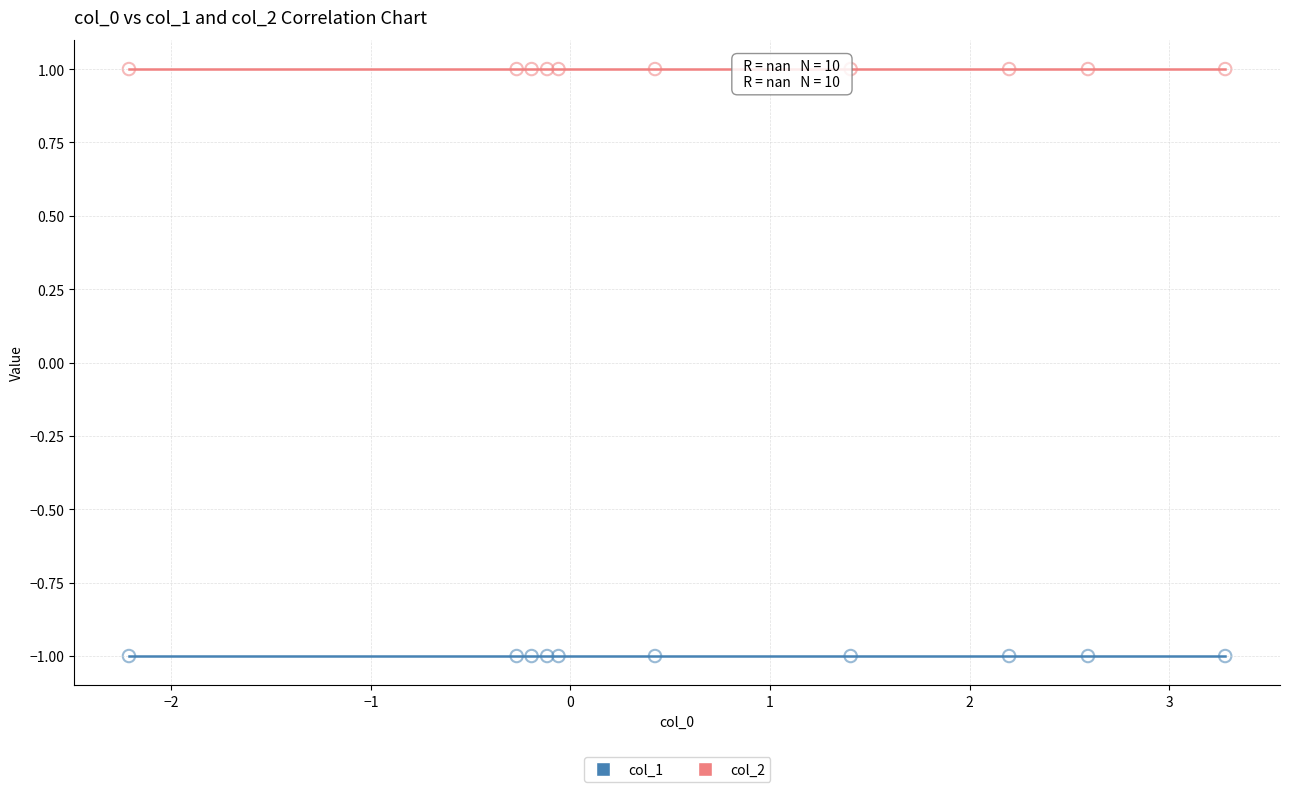

Which series contains the highest Y value?

col_2